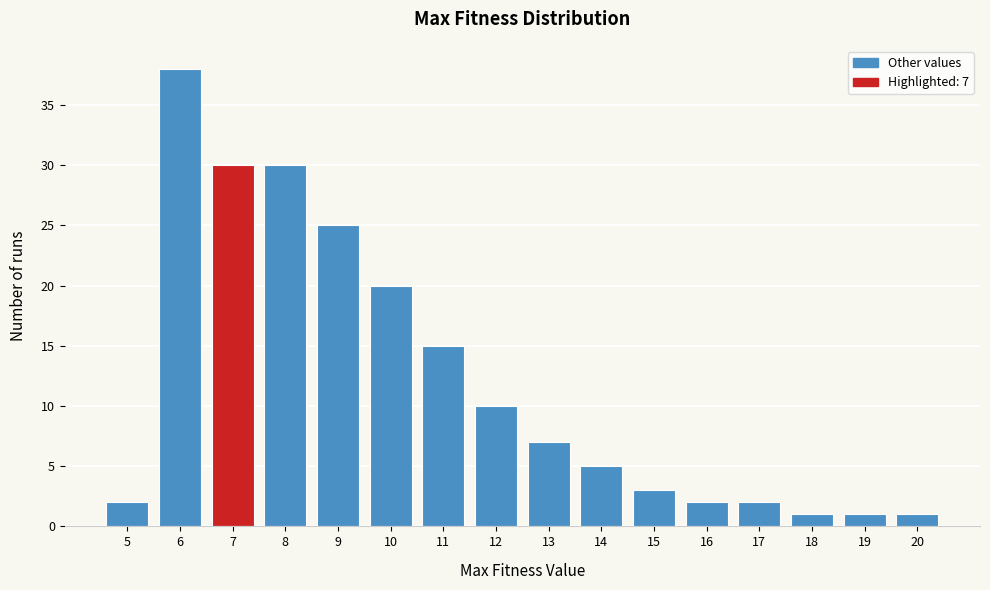

Reading left to right, extract all data points from this chart.

2	38	30	30	25	20	15	10	7	5	3	2	2	1	1	1